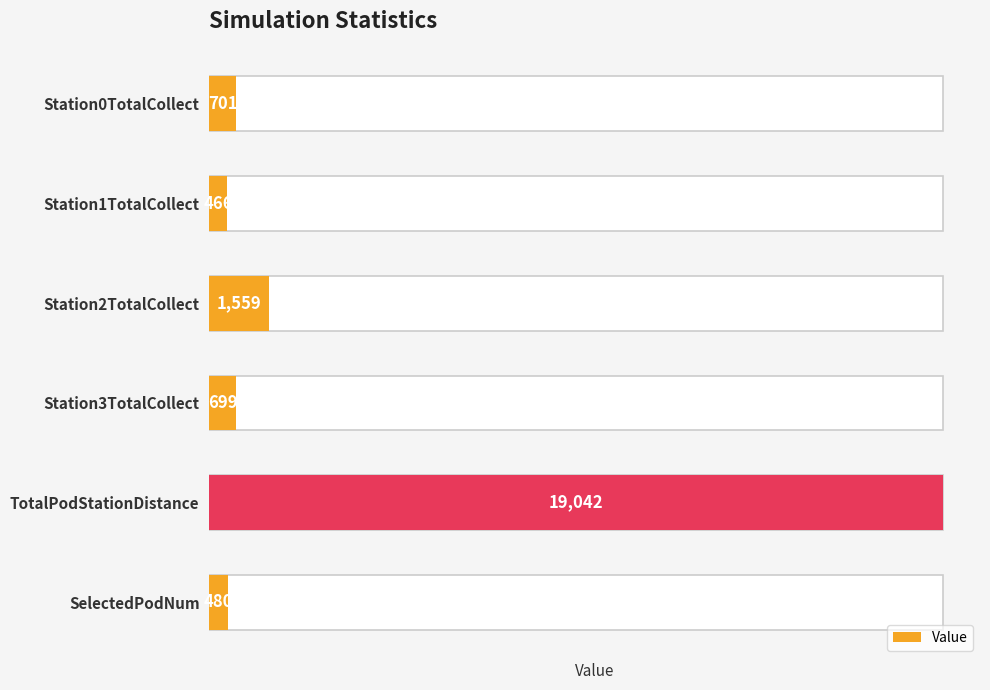

What is the average value?

3824